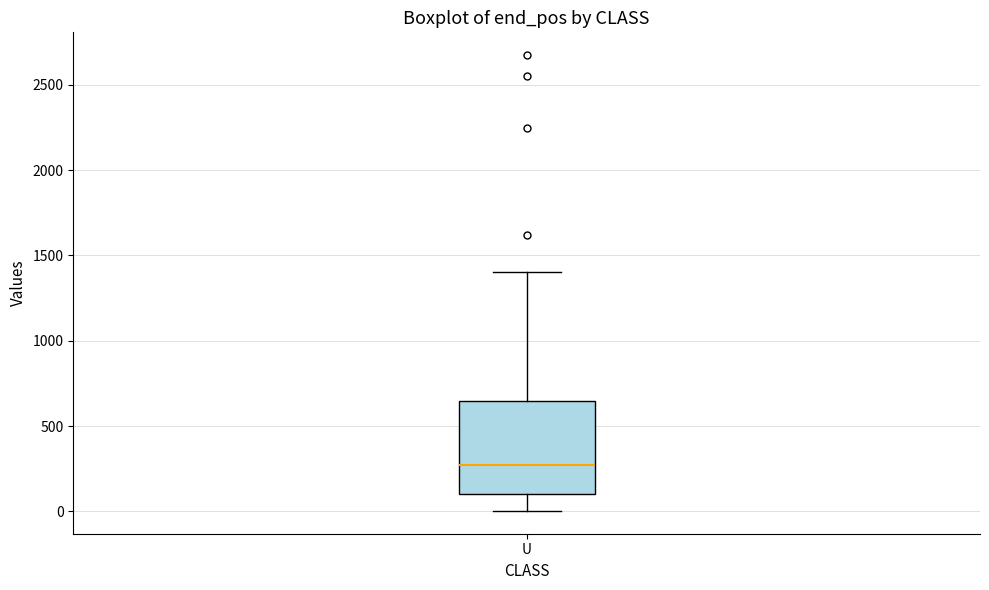

Where does the upper whisker of the box for U end on the y-axis? The values are not printed on the chart, so give them approximately, as read against the axis.

1400